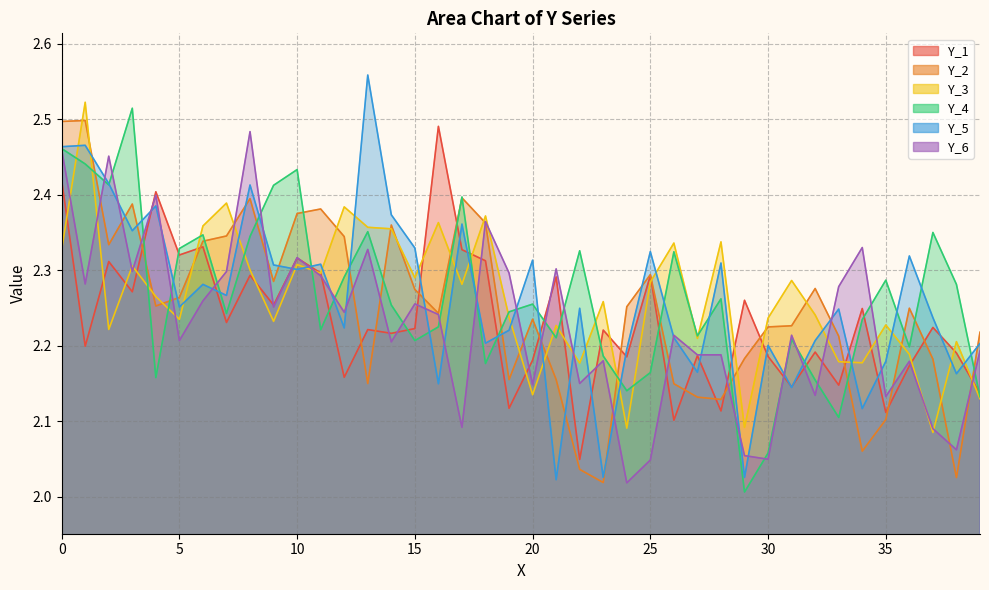

What is the total value across all series at 39?

13.0